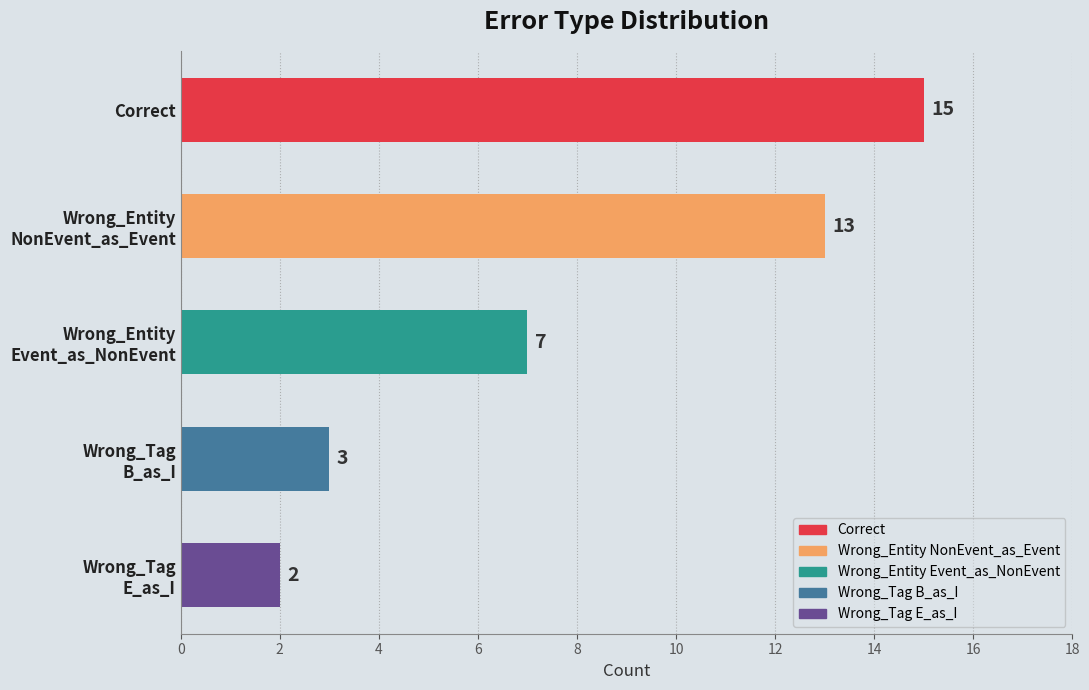

What is the maximum value shown in the chart?

15